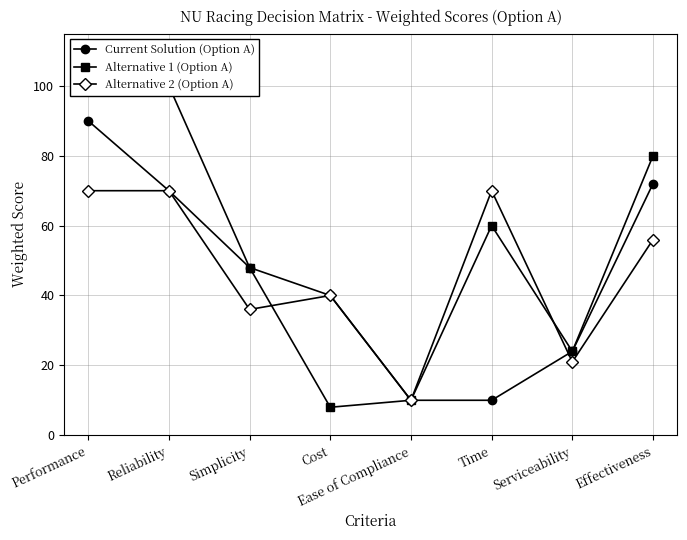

True or false: Alternative 2 (Option A) has more than 1 interior local peaks.

True